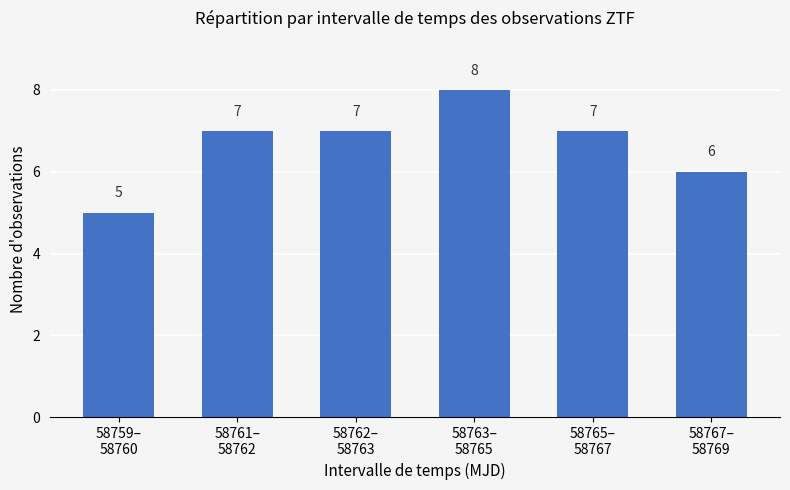

What is the average value?

7